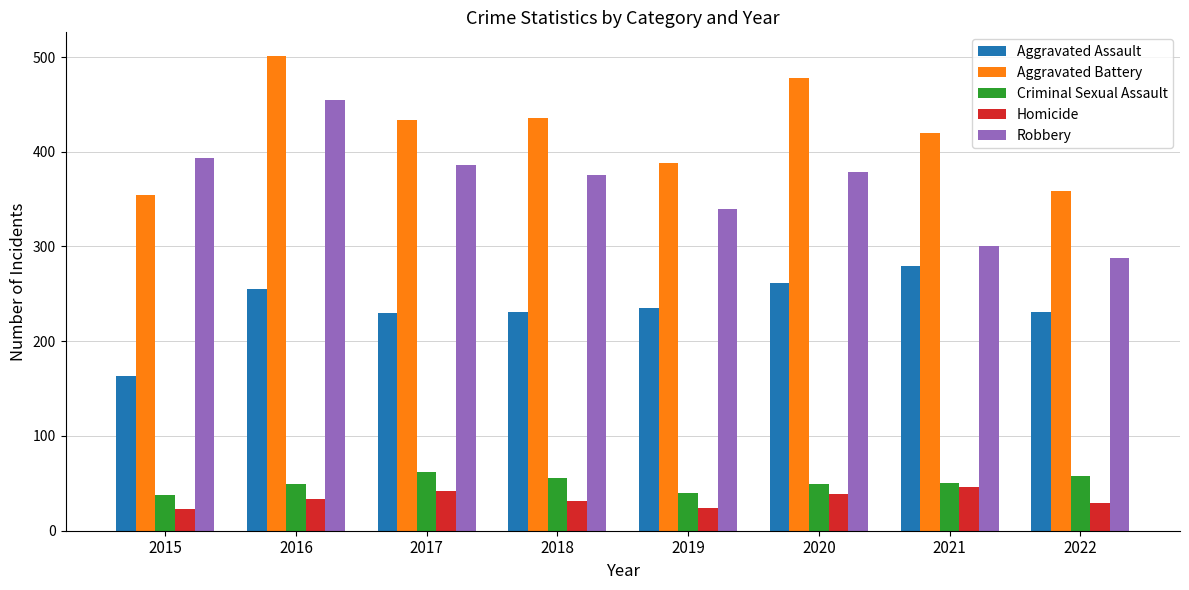

What is the difference between the second highest and minimum values in the Criminal Sexual Assault series?

20